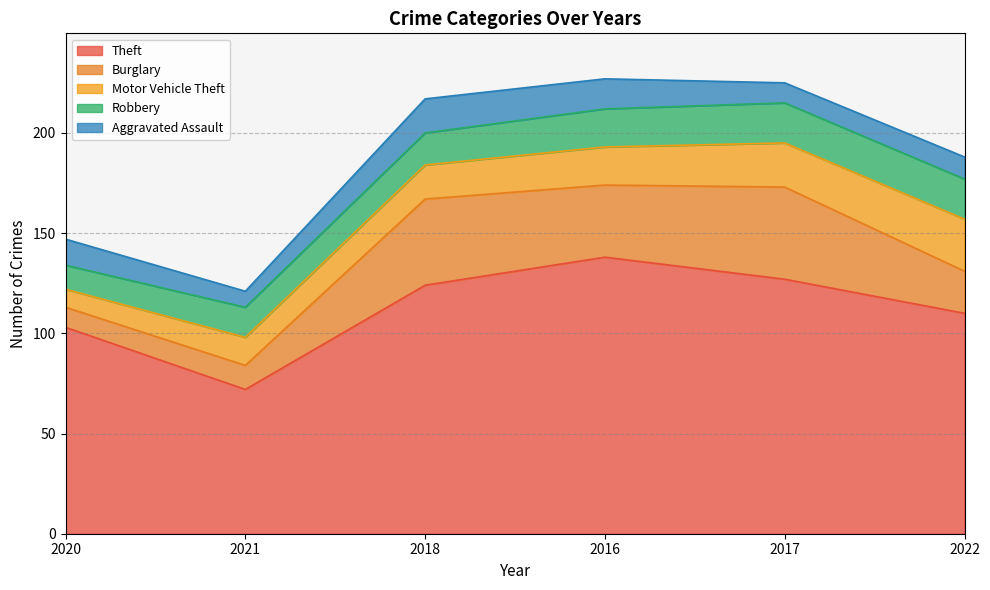

What is the total value across all series at 2018?

217